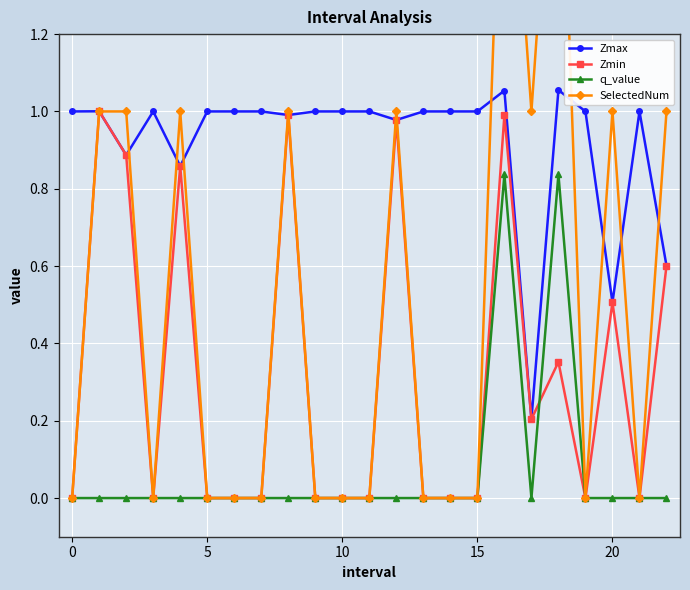

The Zmax series shows 0.3 at 10. True or false?

False